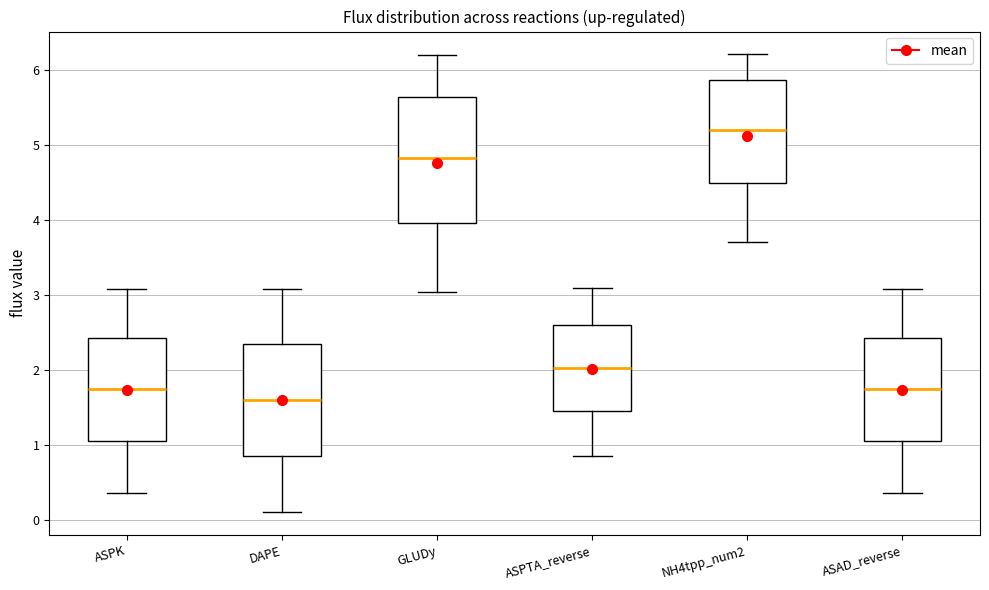

Where is the upper edge of the box for DAPE on the y-axis? The values are not printed on the chart, so give them approximately, as read against the axis.

2.3